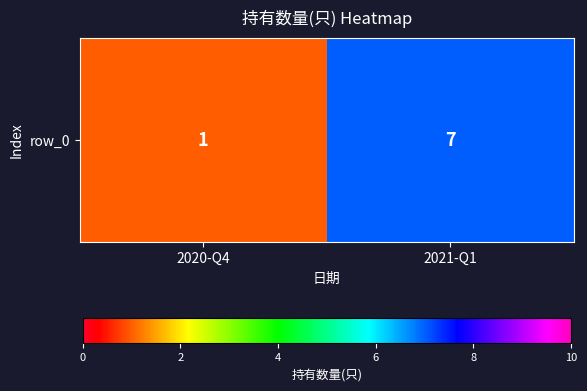

Rank the categories by value from lowest to highest.

2020-Q4, 2021-Q1